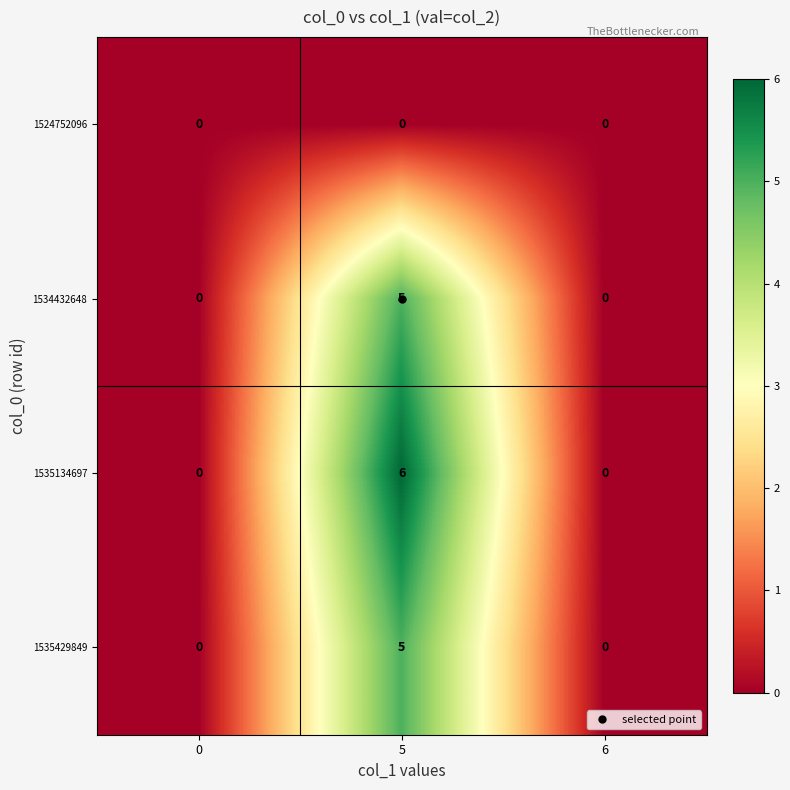

How many 1535429849 values are between 0 and 5?

3